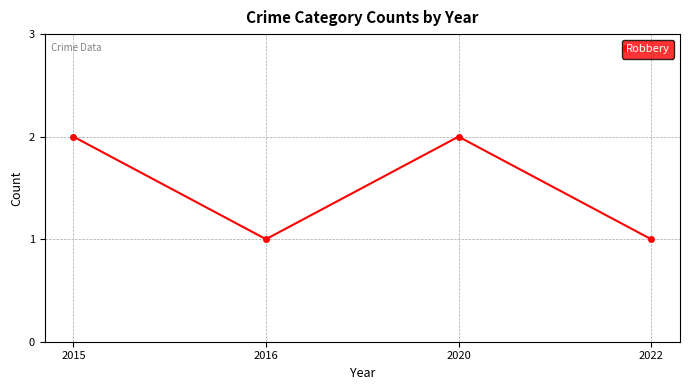

At which category does the data reach its first local peak?

2020